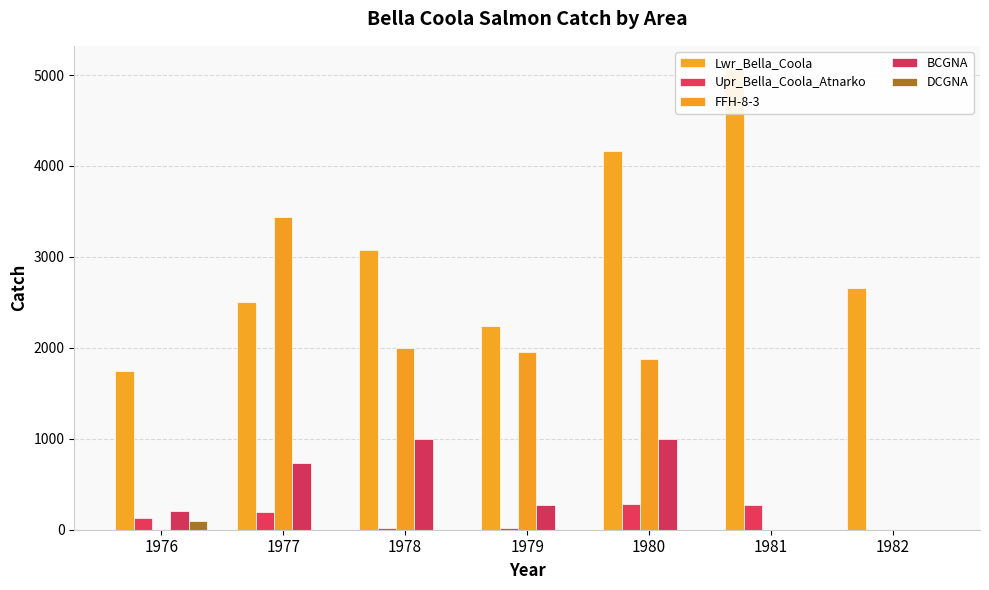

At which category does the chart reach its peak across all series?

1981